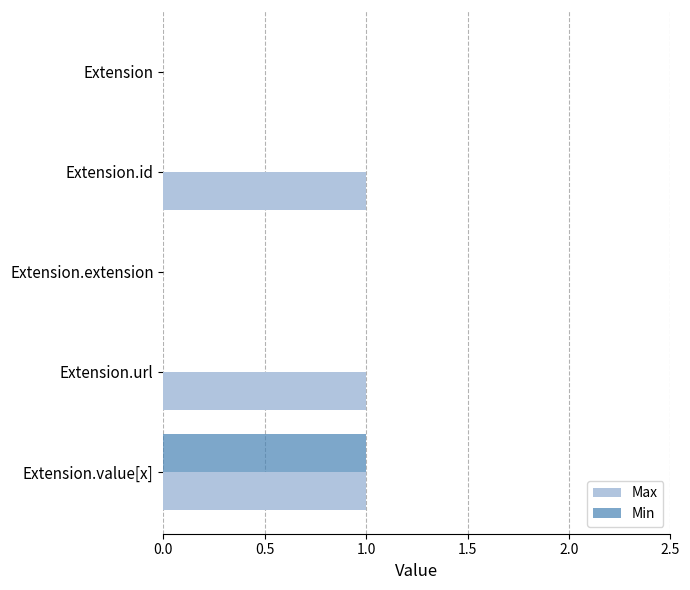

At which category is the sum across all series the highest?

Extension.value[x]